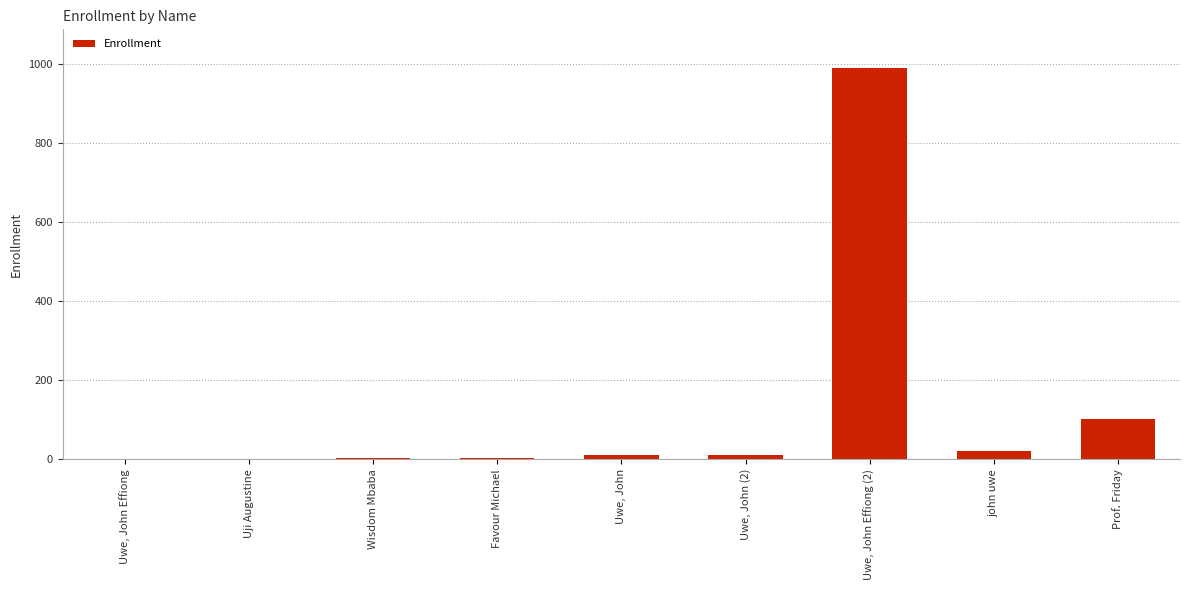

What is the greatest value displayed?

989